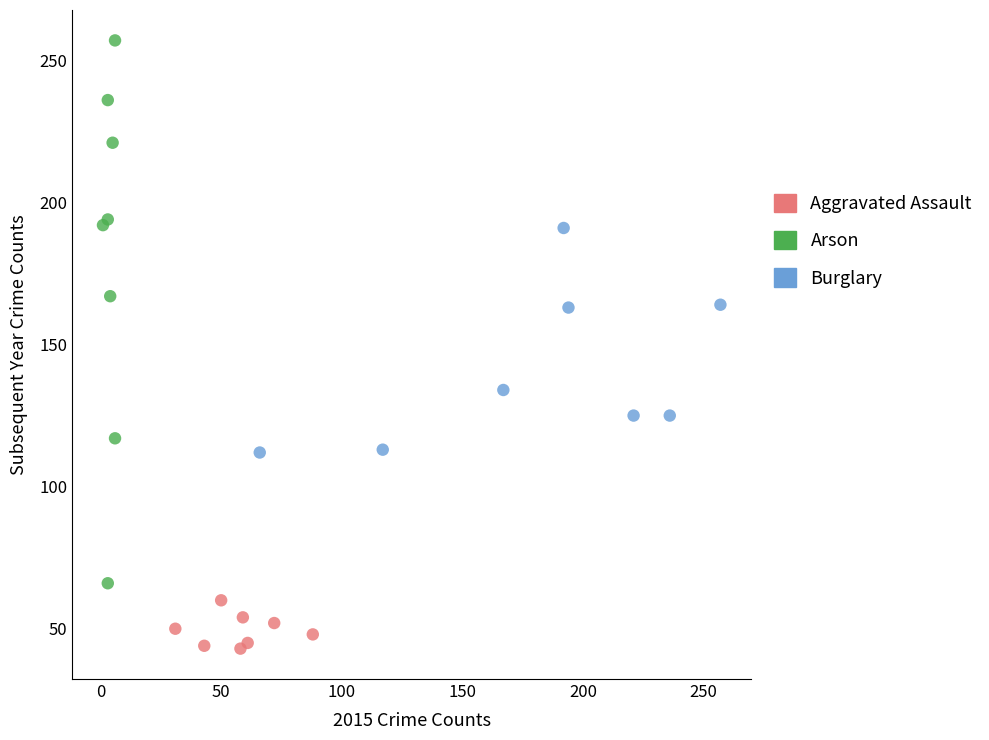

Which series reaches the minimum Y coordinate?

Aggravated Assault